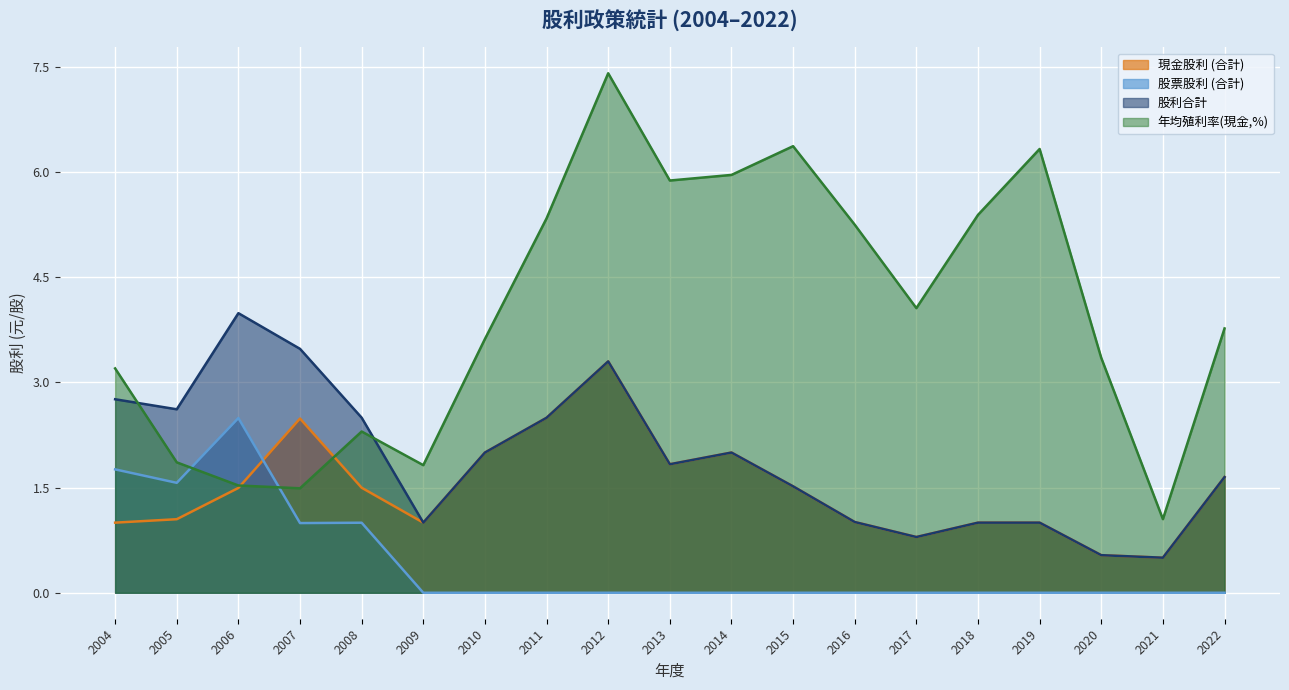

How many lines are shown in the chart?

4